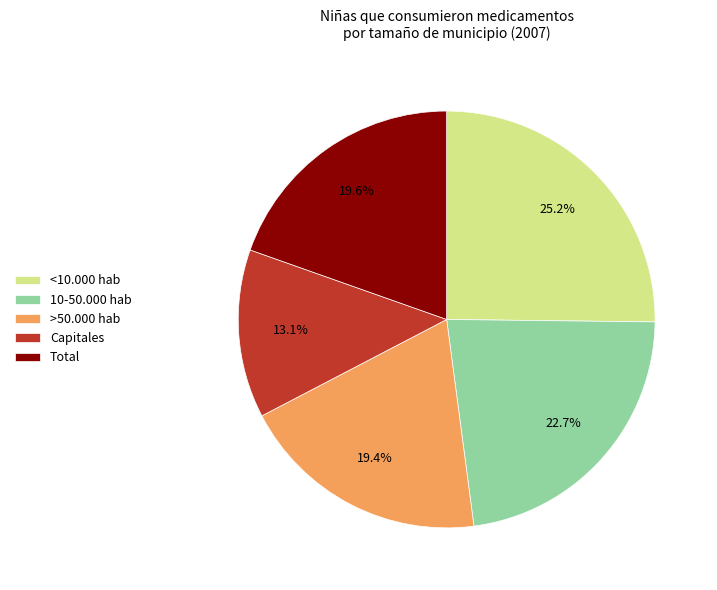

To the nearest percent, what percentage of the pie is Total?

20%